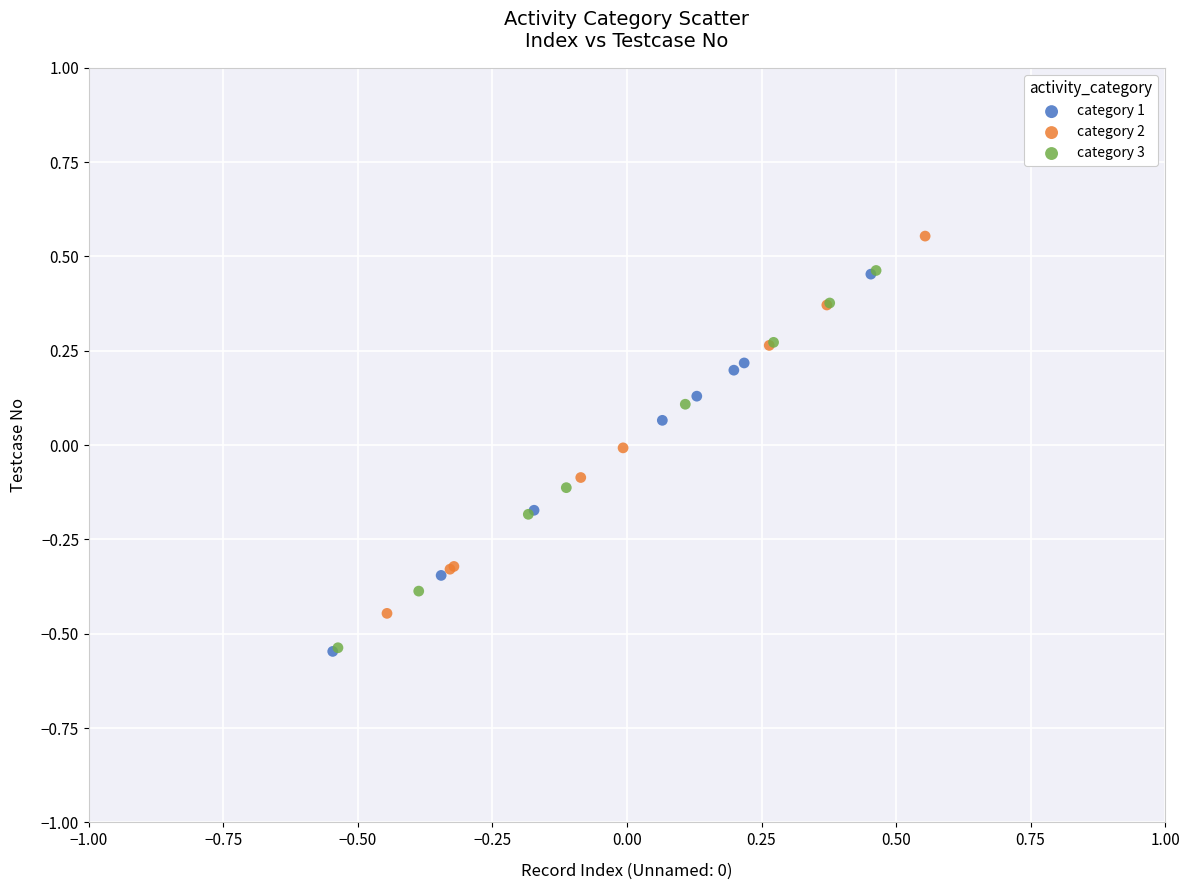

Which series contains the highest Y value?

category 2